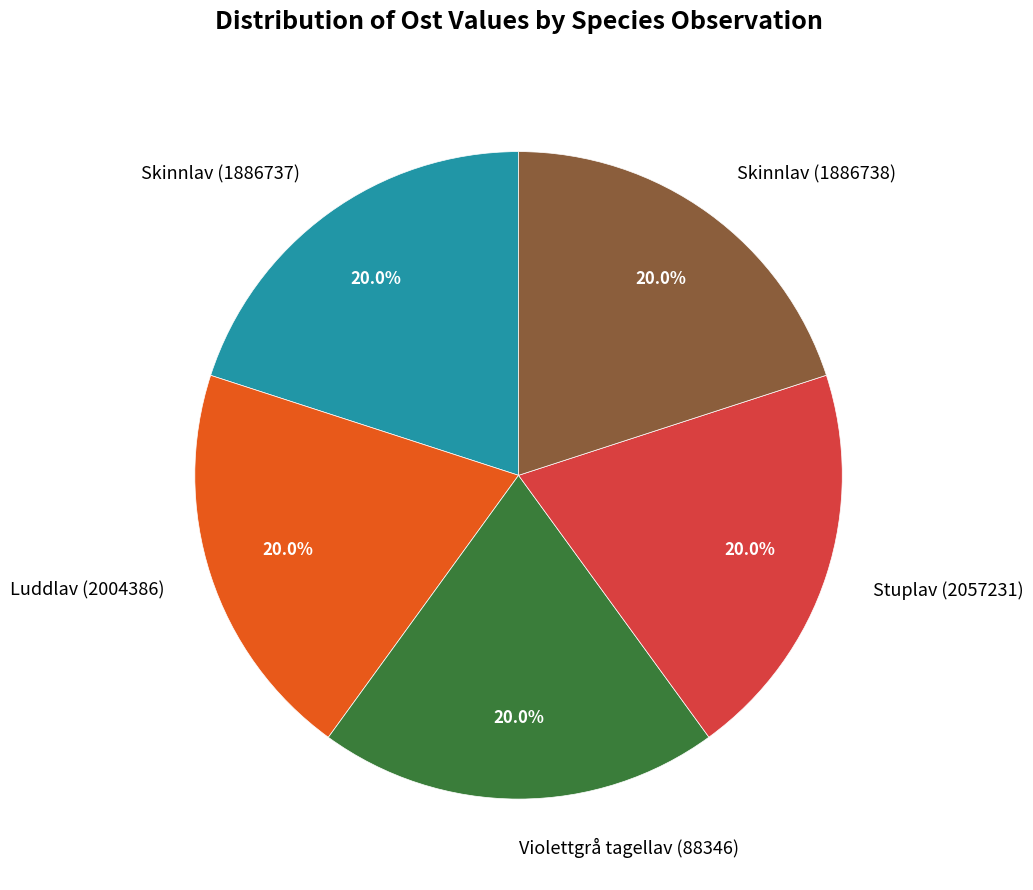

Is there a majority slice in this chart?

No